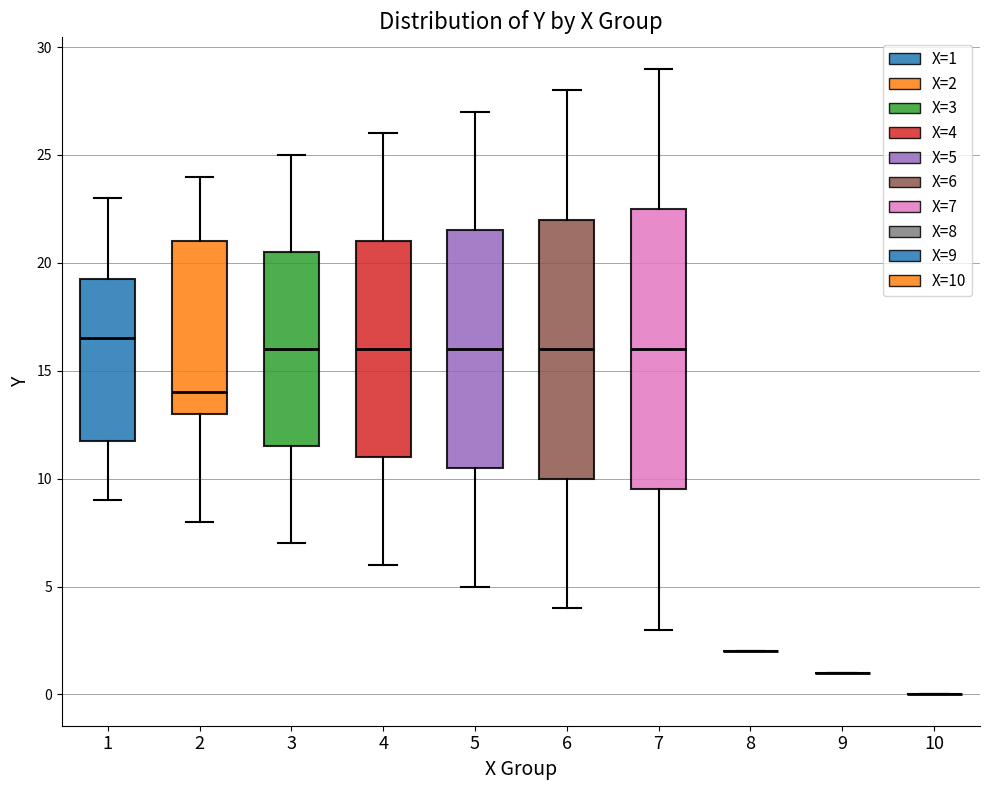

Where is the lower edge of the box at x = 4 on the y-axis? The values are not printed on the chart, so give them approximately, as read against the axis.

11.0